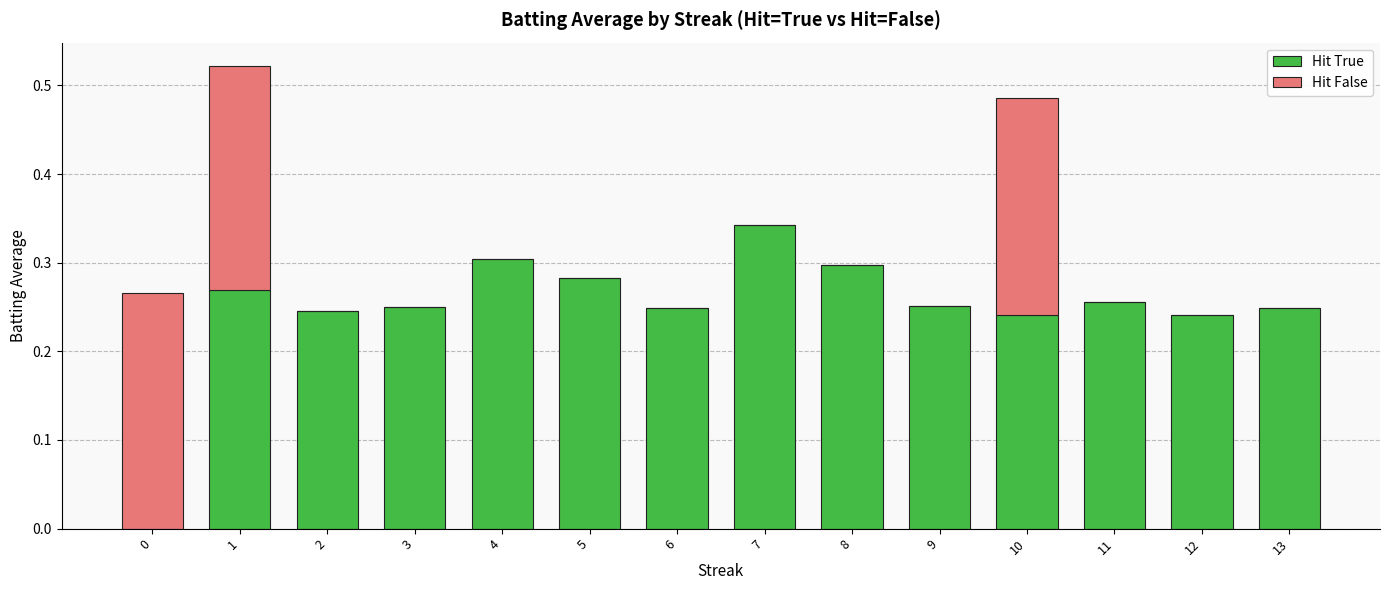

True or false: Hit True has a value of 0.4 at 3.

False